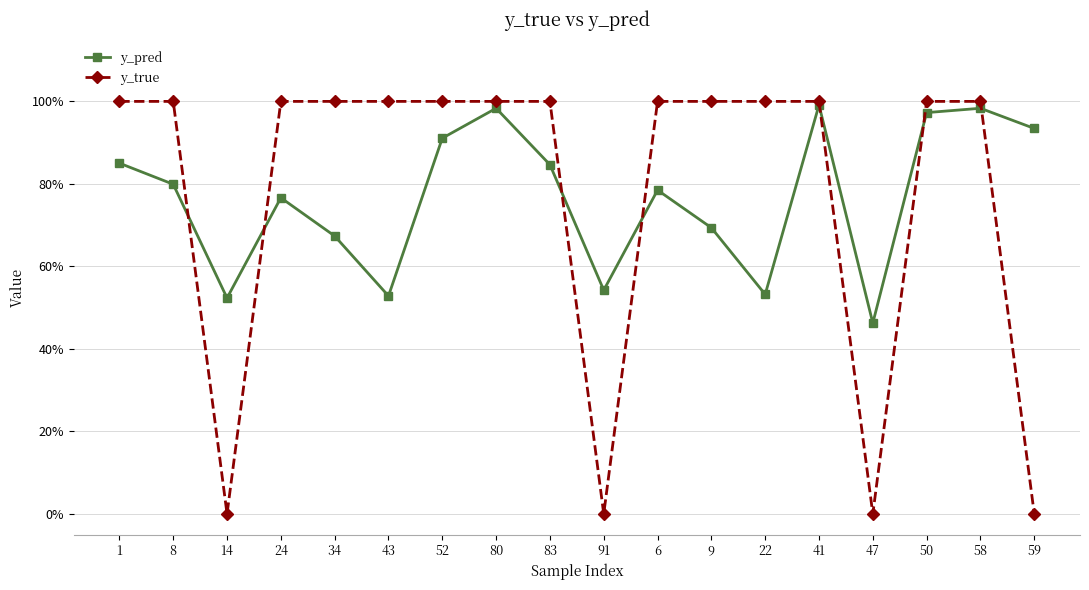

Where do y_pred and y_true first cross each other?

8 and 14